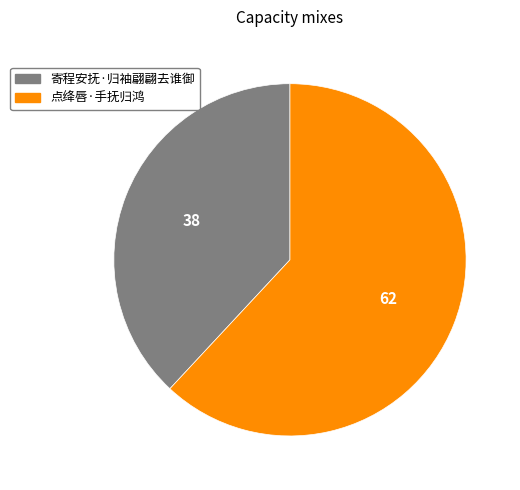

What is the majority slice?

点绛唇·手抚归鸿